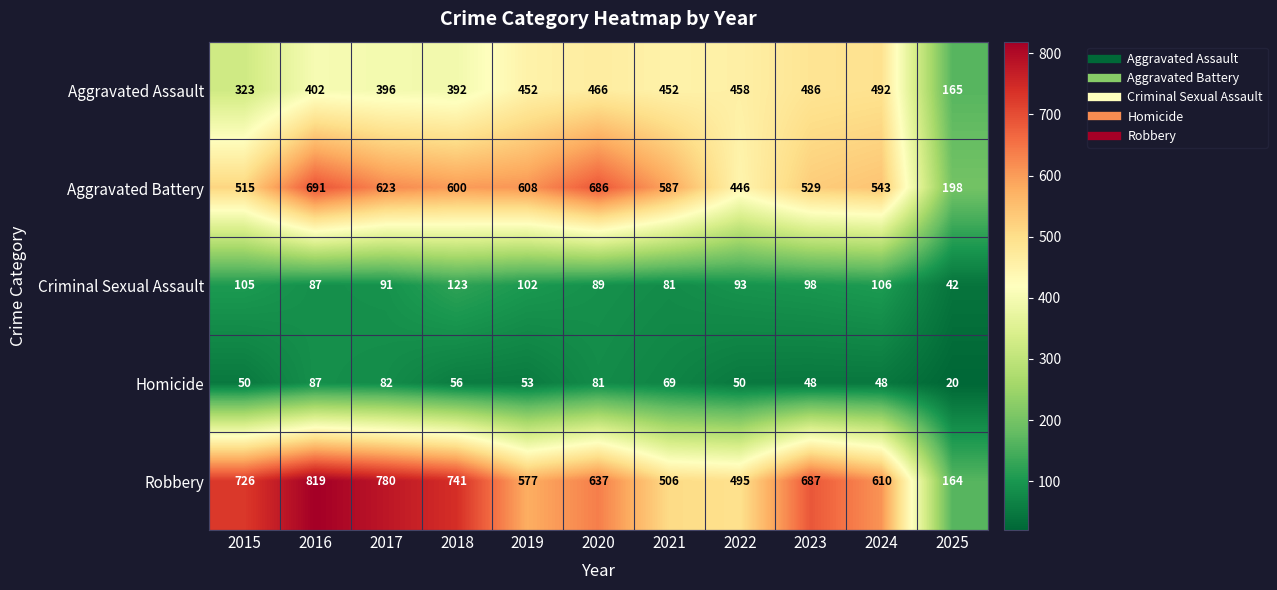

What is the difference between the highest and lowest values at 2017?

698